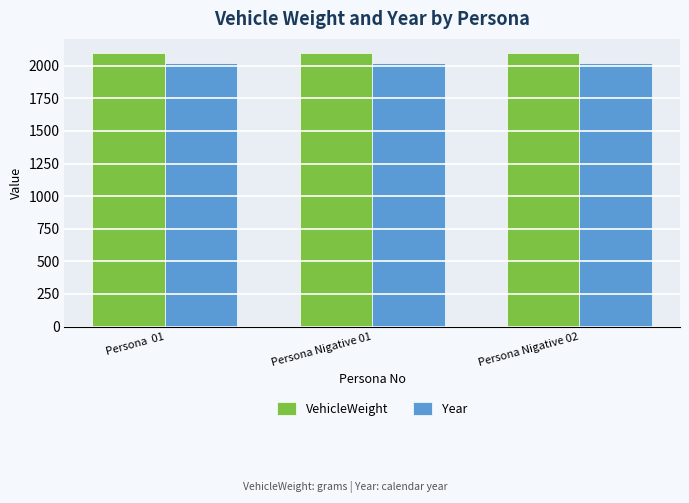

What is the total value across all series at Persona Nigative 01?

4123